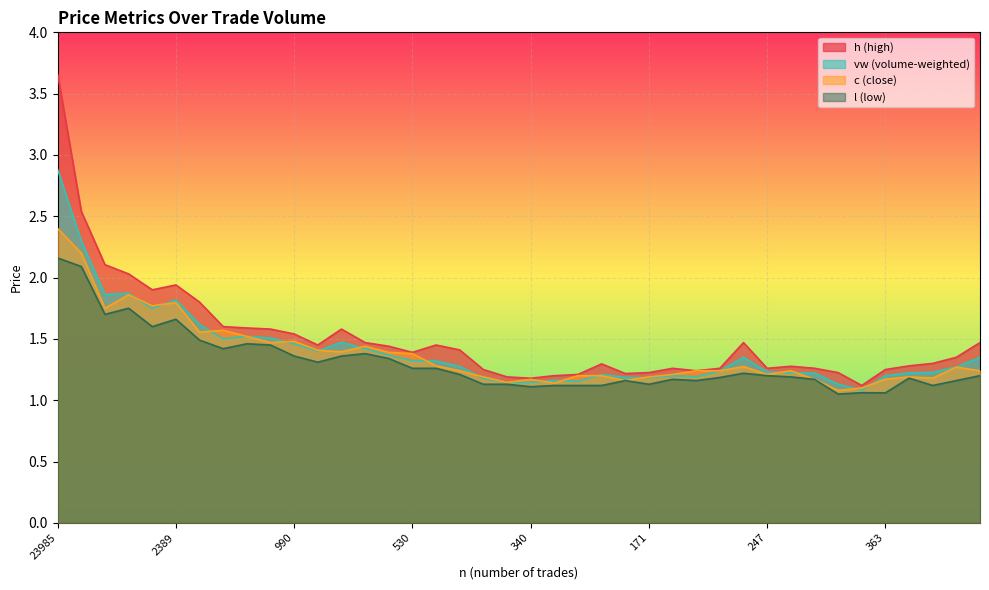

How many intersections are there between c and vw?

18